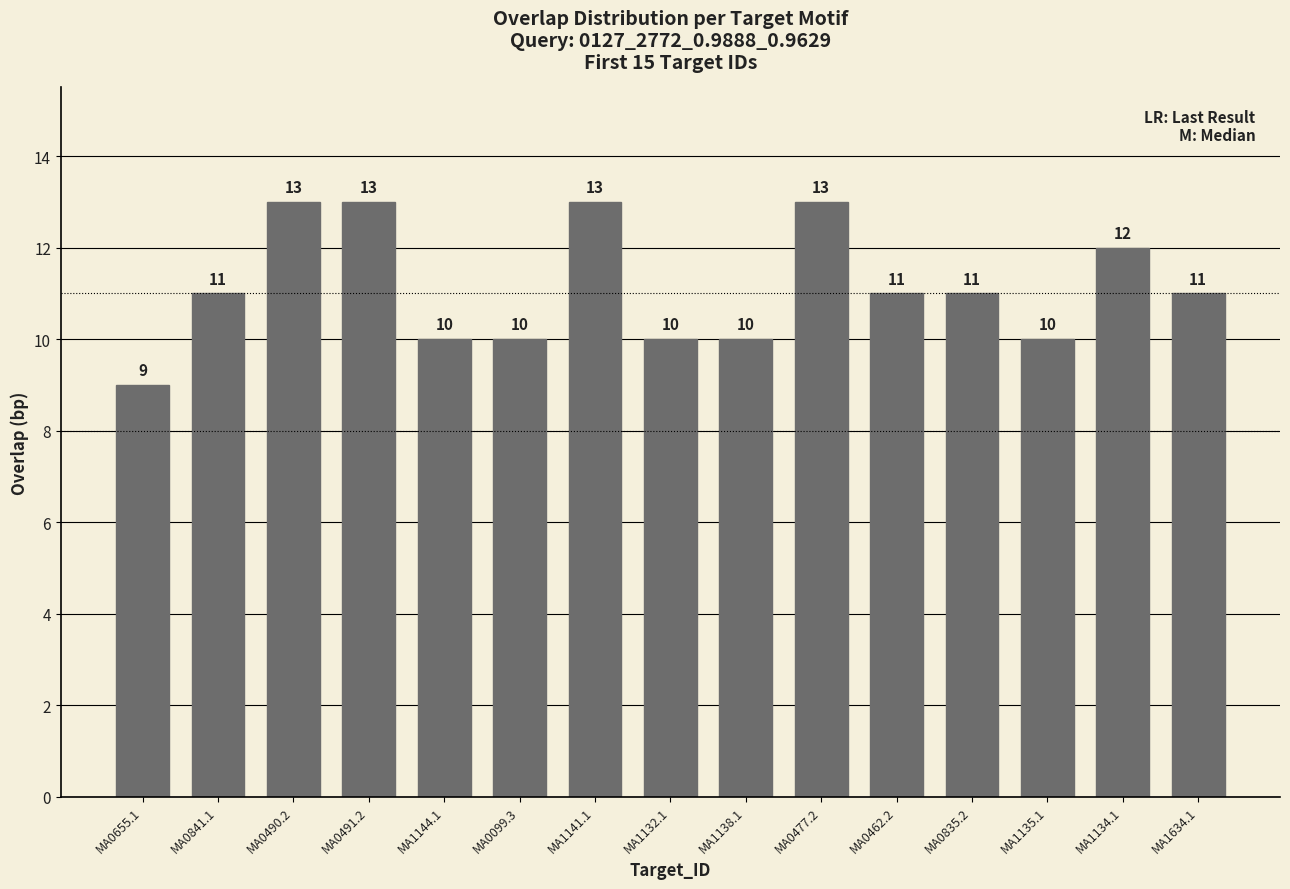

What is the minimum value shown in the chart?

9